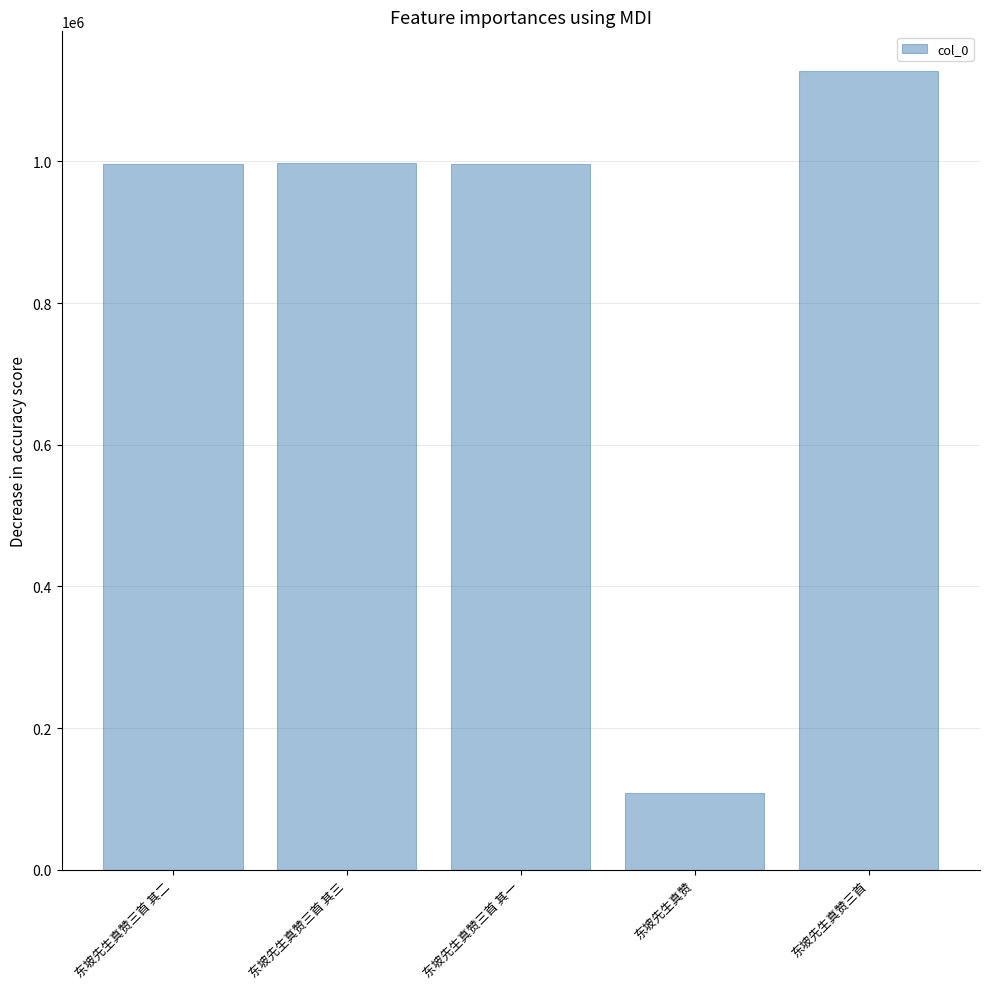

What is the change in value from 东坡先生真赞三首 其三 to 东坡先生真赞三首 其一?

-943